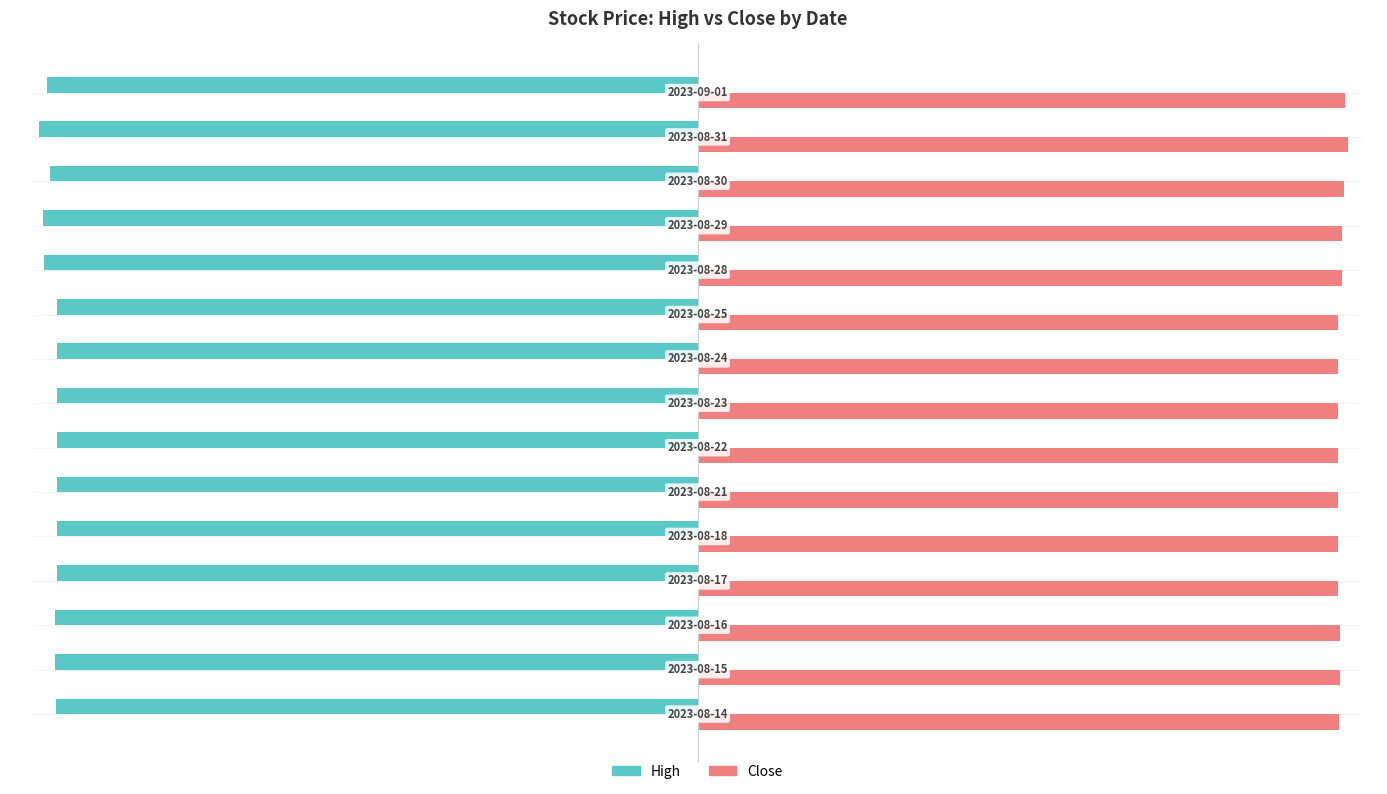

Which series has the widest spread of values?

High